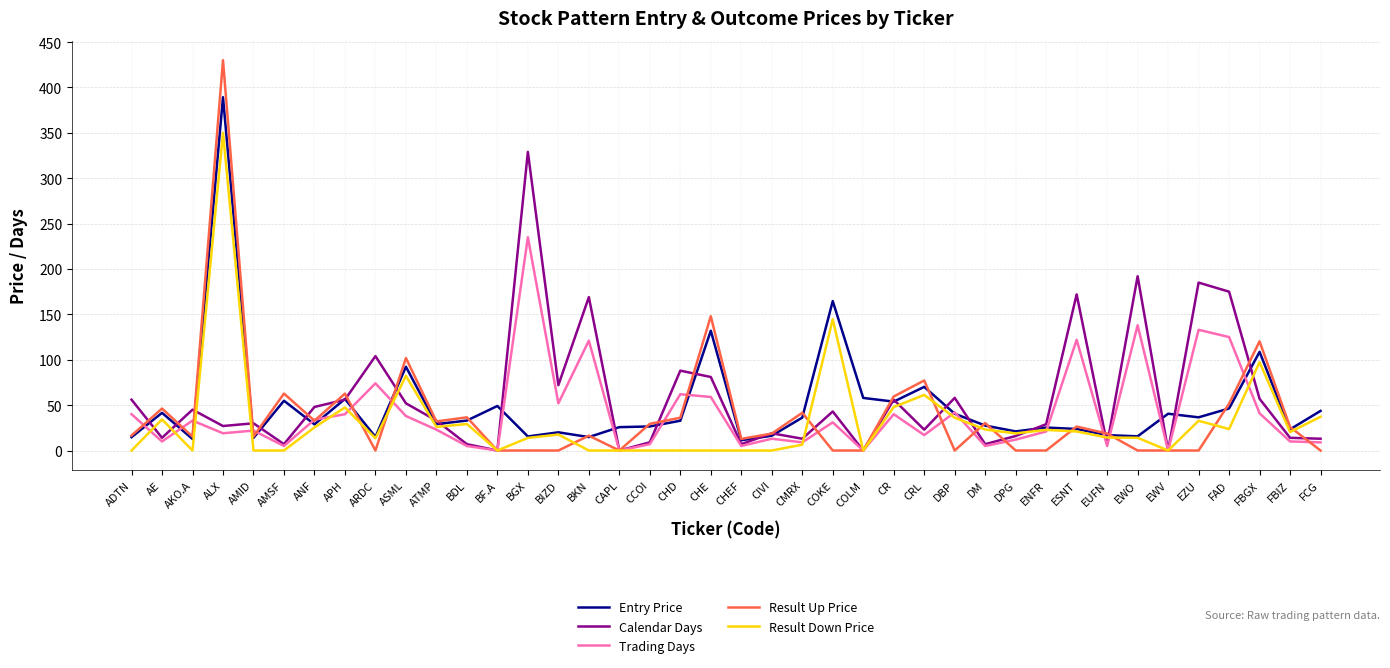

What is the maximum value shown in the chart?

430.0